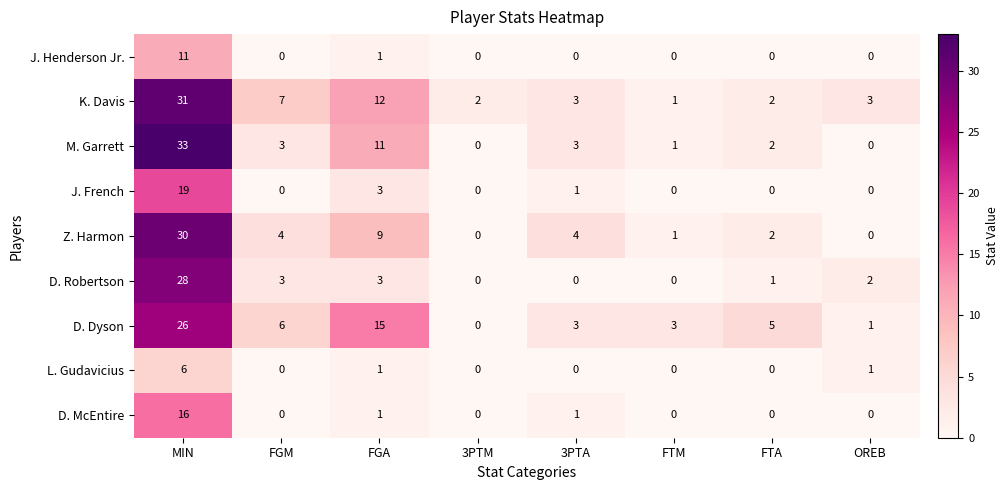

Count the number of data series in this chart.

9